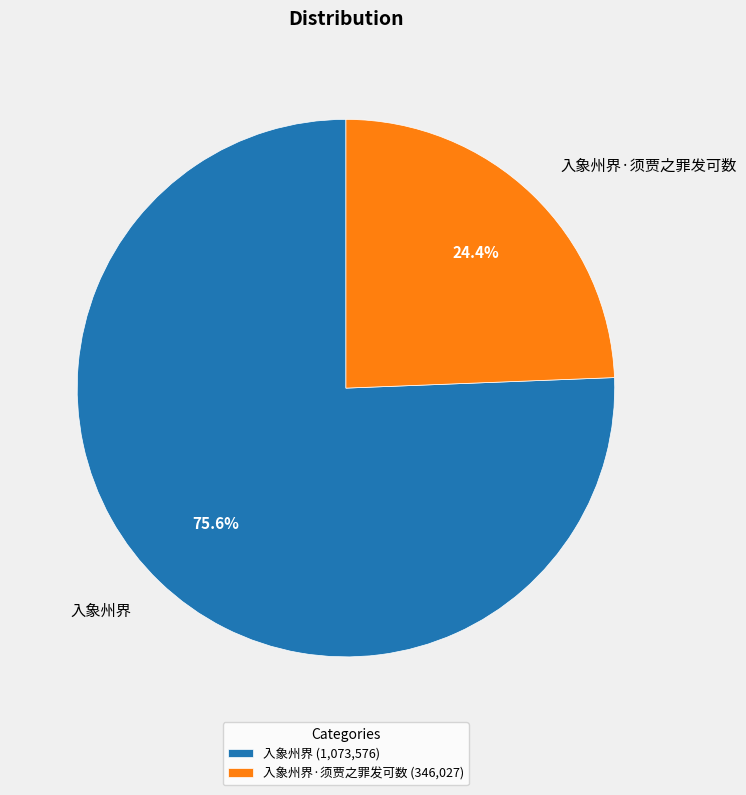

To the nearest percent, what is the difference between the largest and smallest slice percentages?

51%